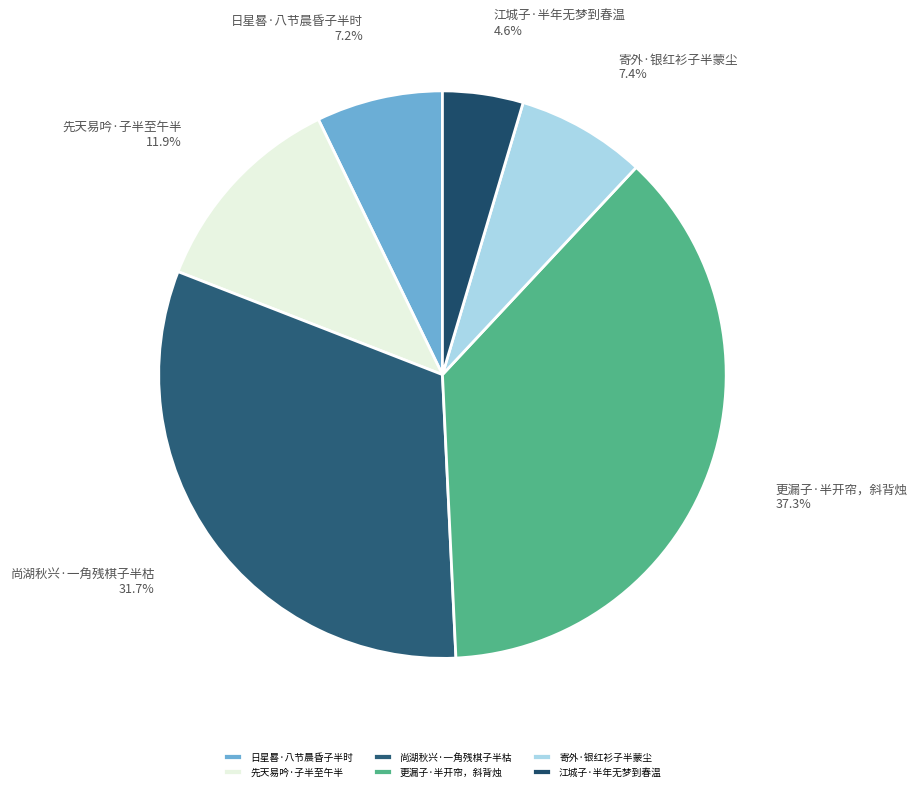

How many segments does this pie chart have?

6